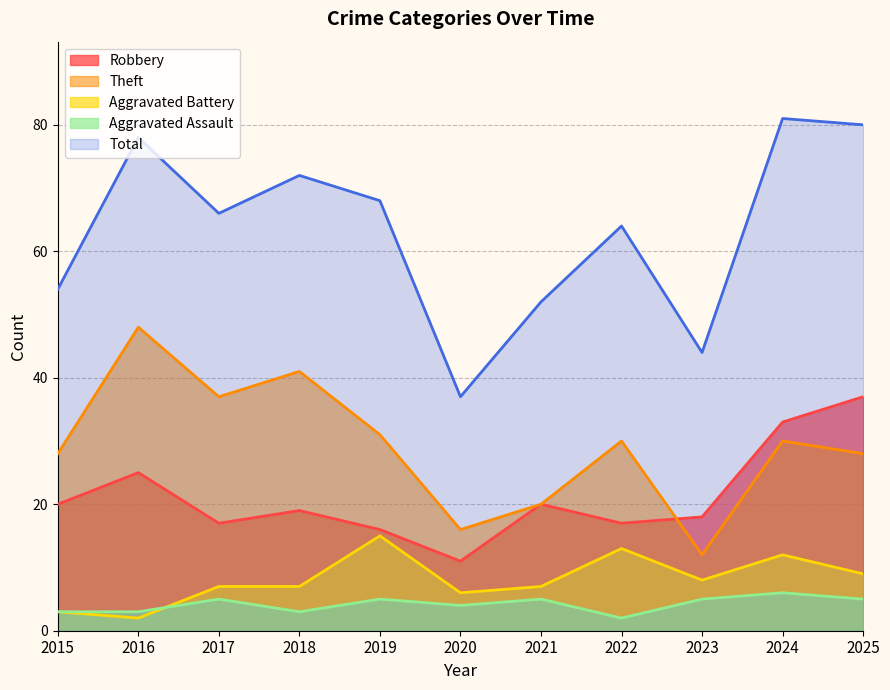

True or false: Aggravated Assault has more than 2 points higher than both neighbors.

True